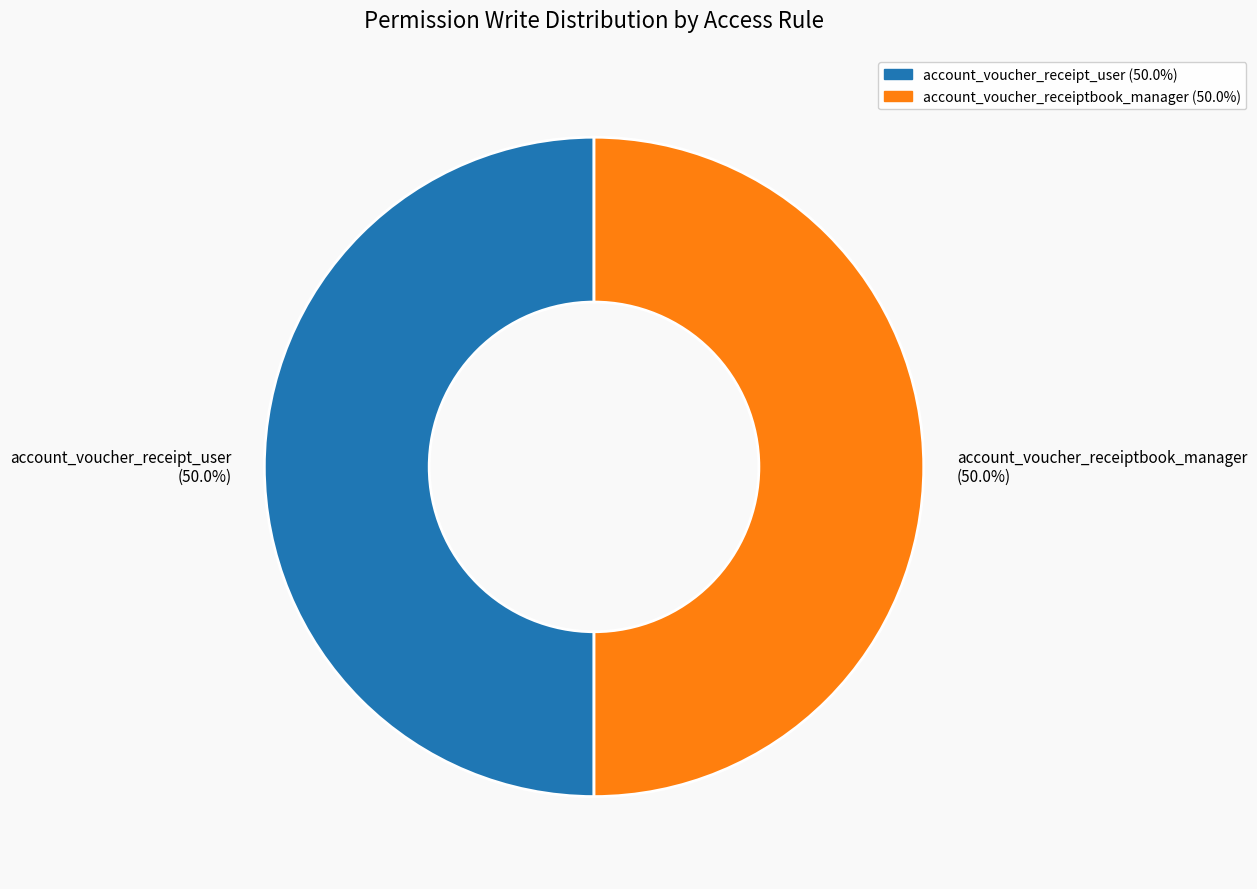

What portion of the pie excludes account_voucher_receiptbook_manager (50.0%)?

50.0%